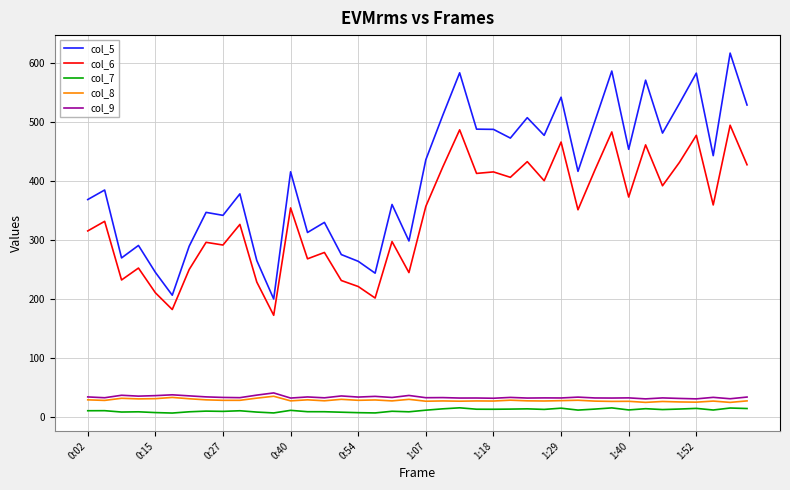

Which series has the largest total across all categories?

col_5